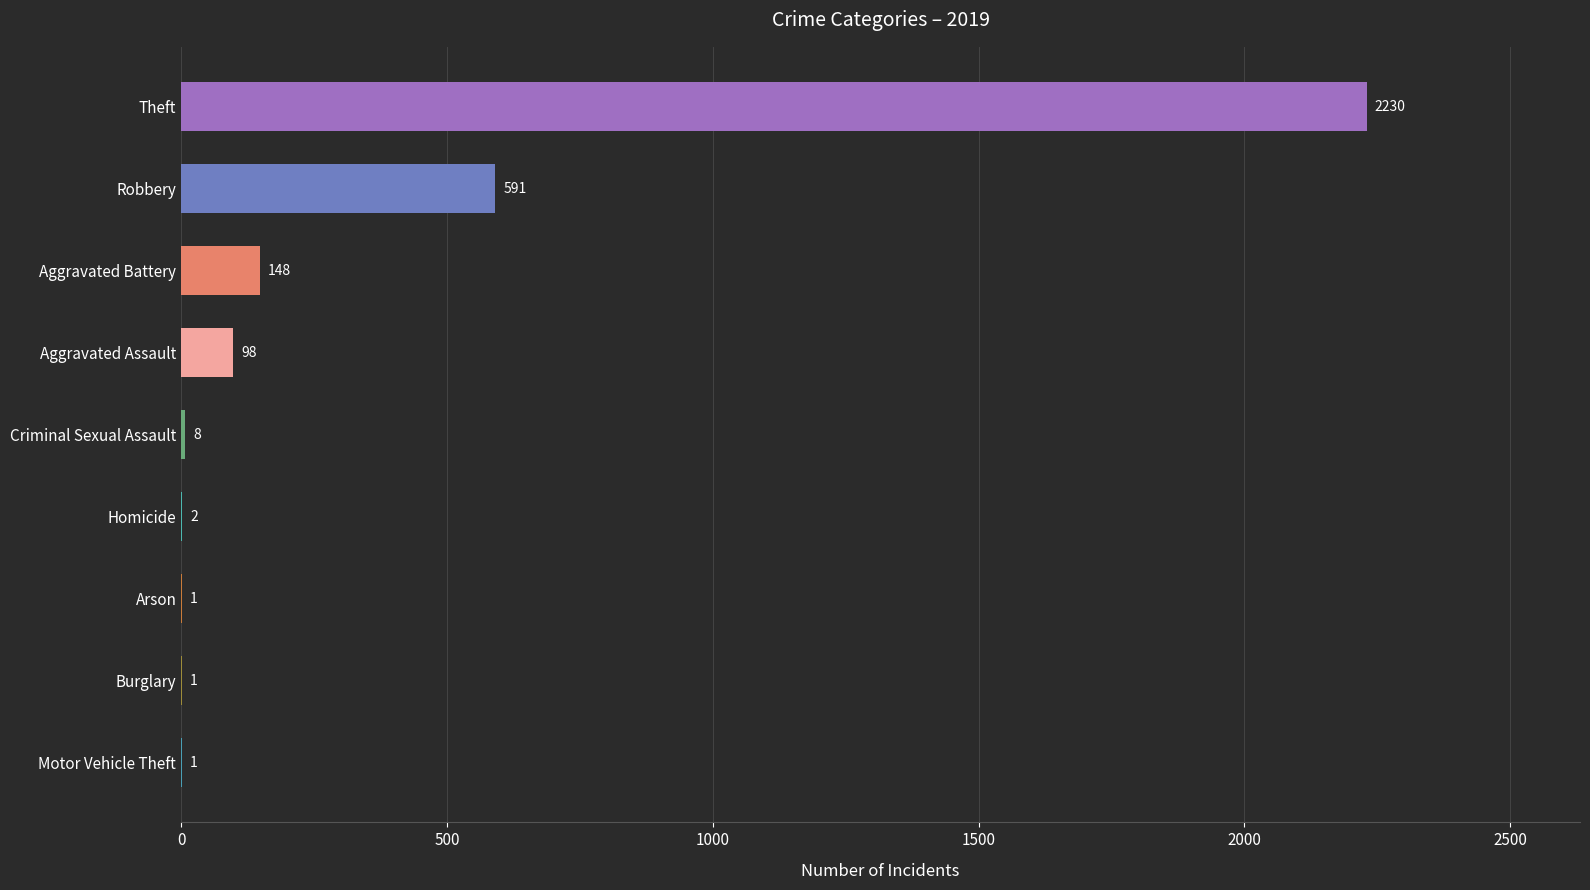

What is the sum of all values?

3080